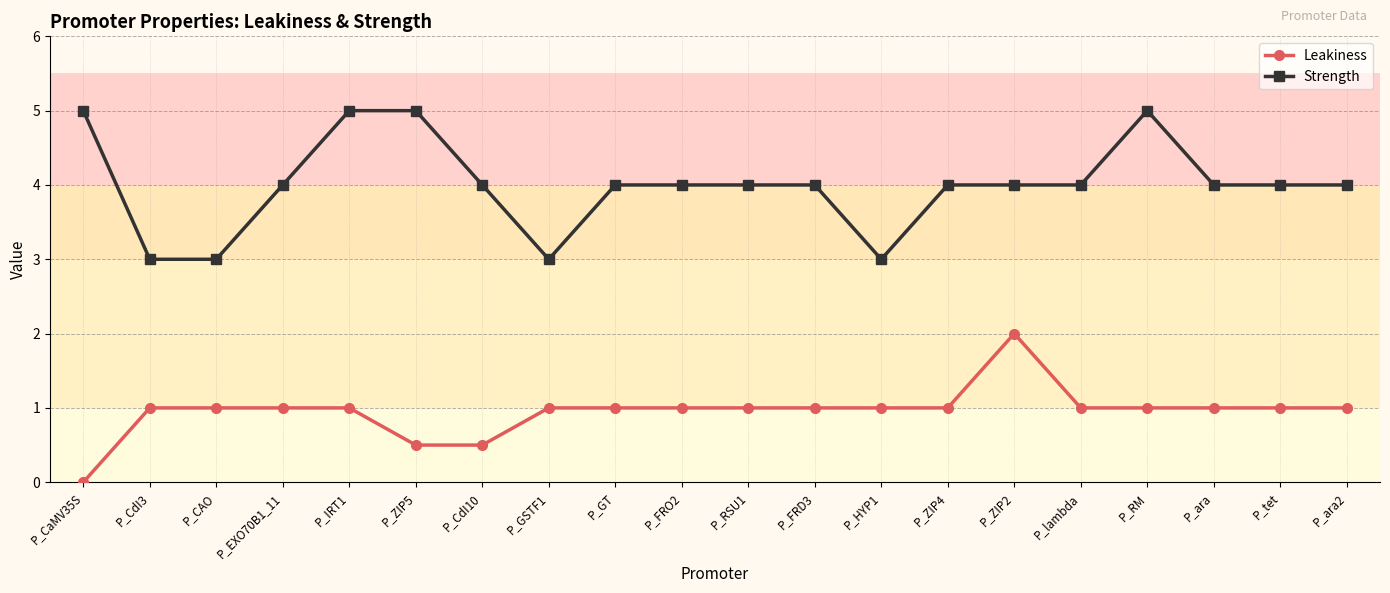

What is the sum of all Leakiness values?

19.0